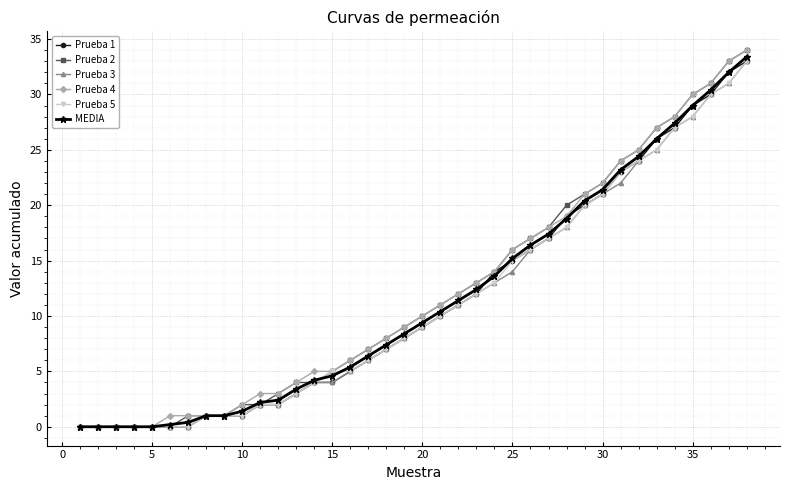

What is the value of the Prueba 5 point at the 9th from the left?

1.0